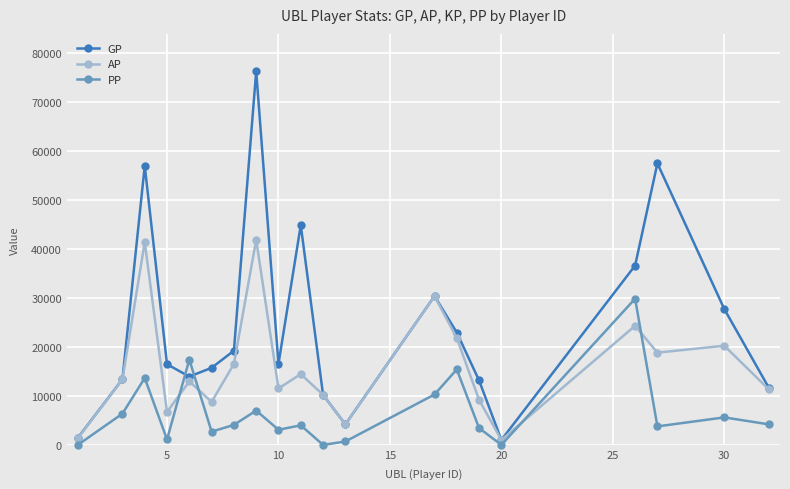

Which series ends up on top after the final intersection of GP and PP?

GP